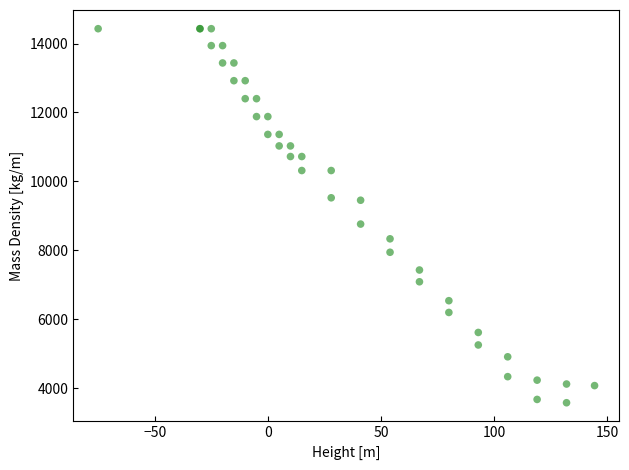

What Y value in the scatter plot is closest to 9003?

8761.3